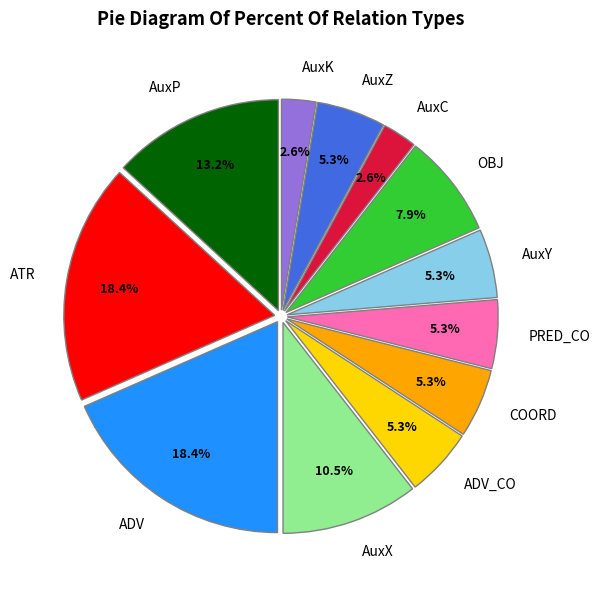

What percentage is NOT represented by AuxC?

97.4%